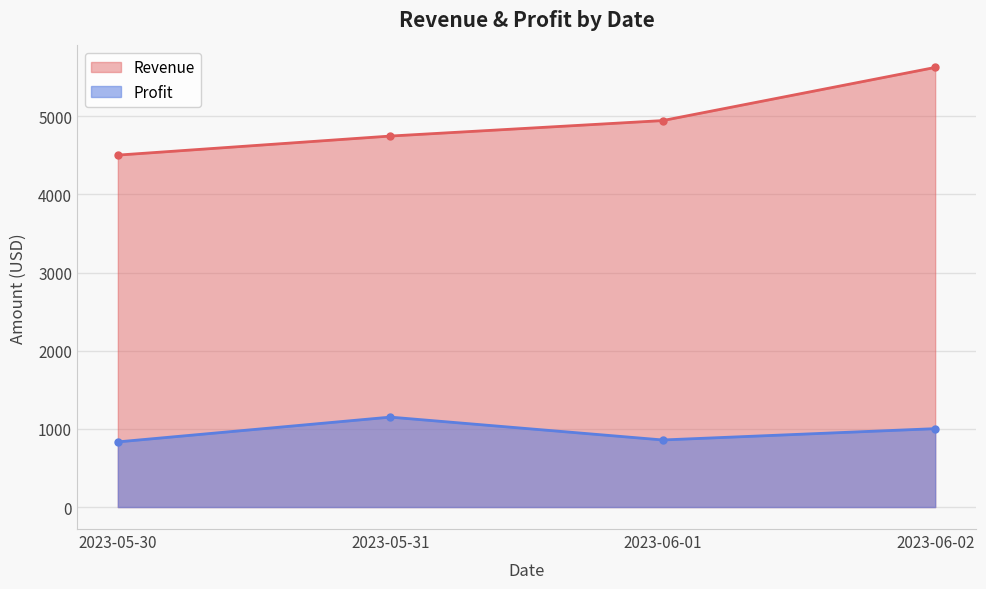

How many categories are shown in the chart?

4